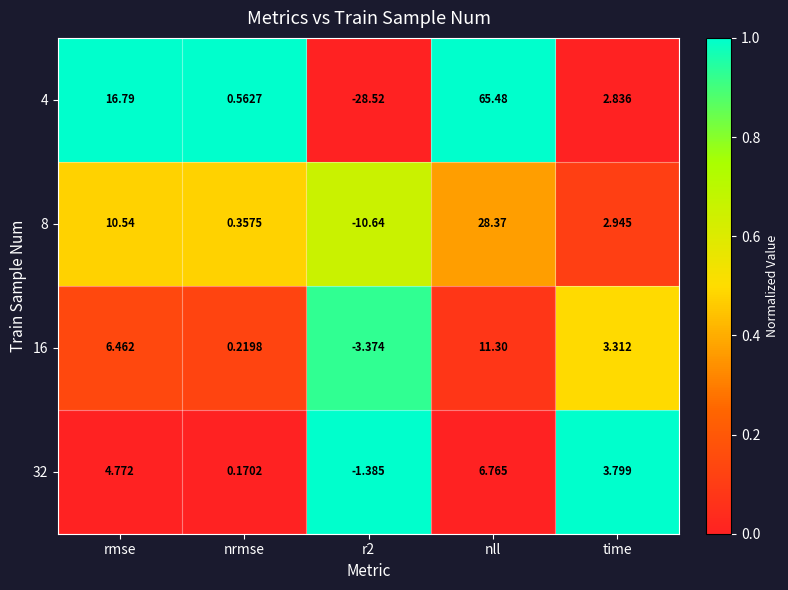

At which label does 16 reach its peak?

nll